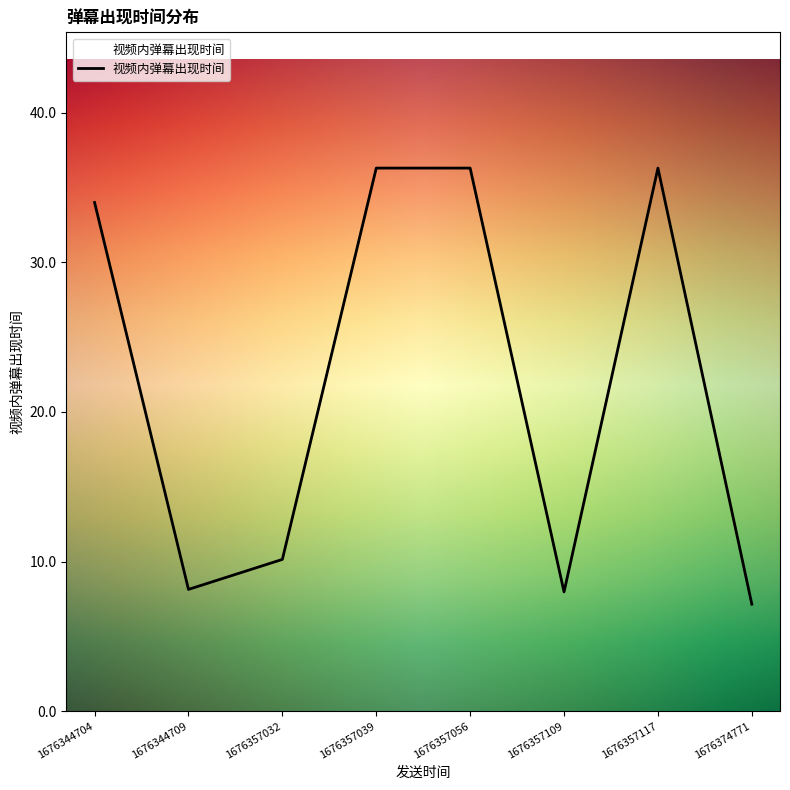

What is the smallest value displayed?

7.1